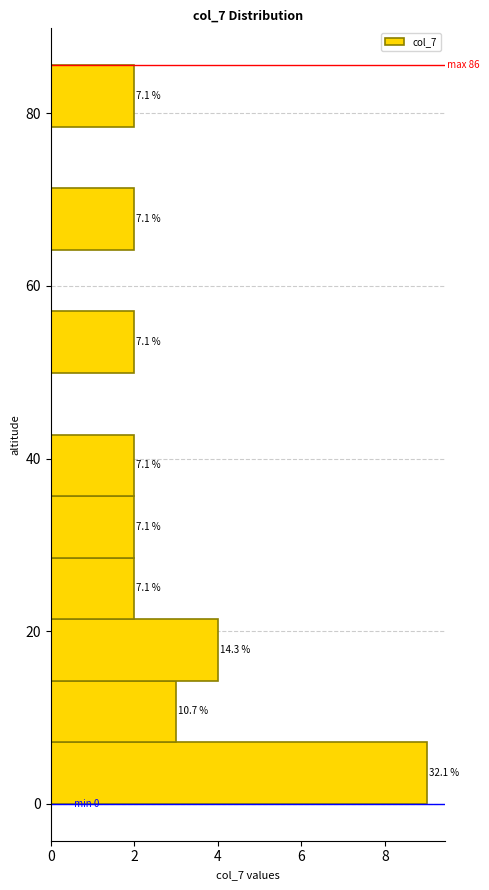

Around what value on the y-axis is the longest bar? Give the approximate position of its centre, as read against the axis.

4